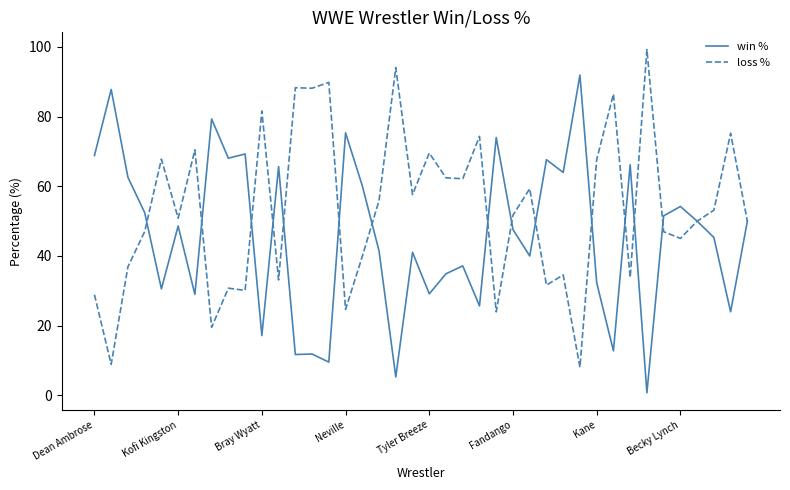

Which series has the largest total across all categories?

loss %